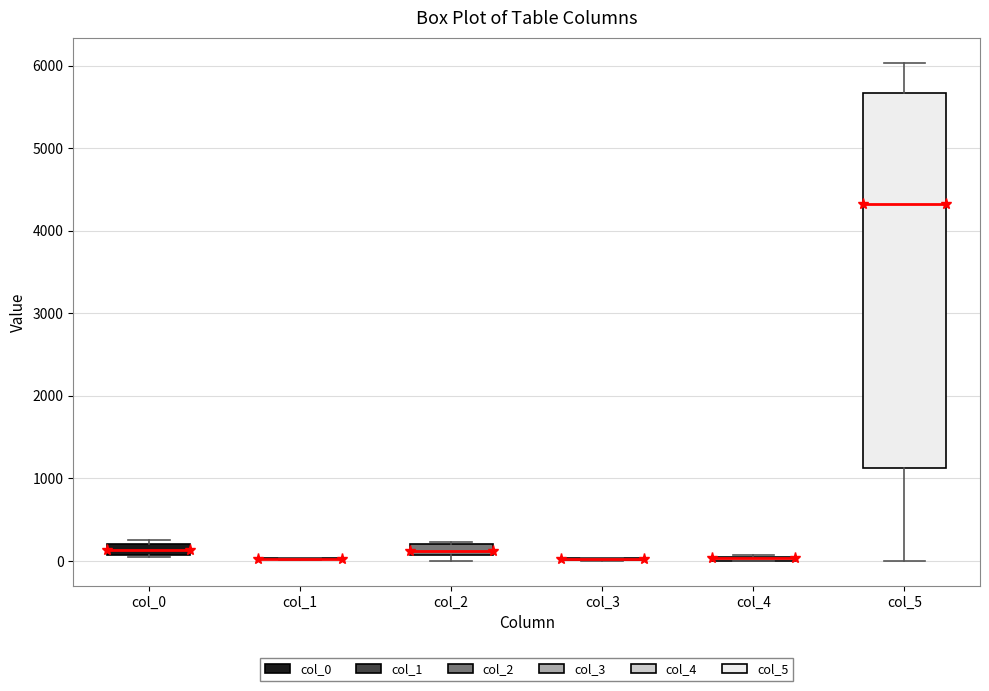

Which box is the tallest, from its lower edge to its upper edge?

col_5